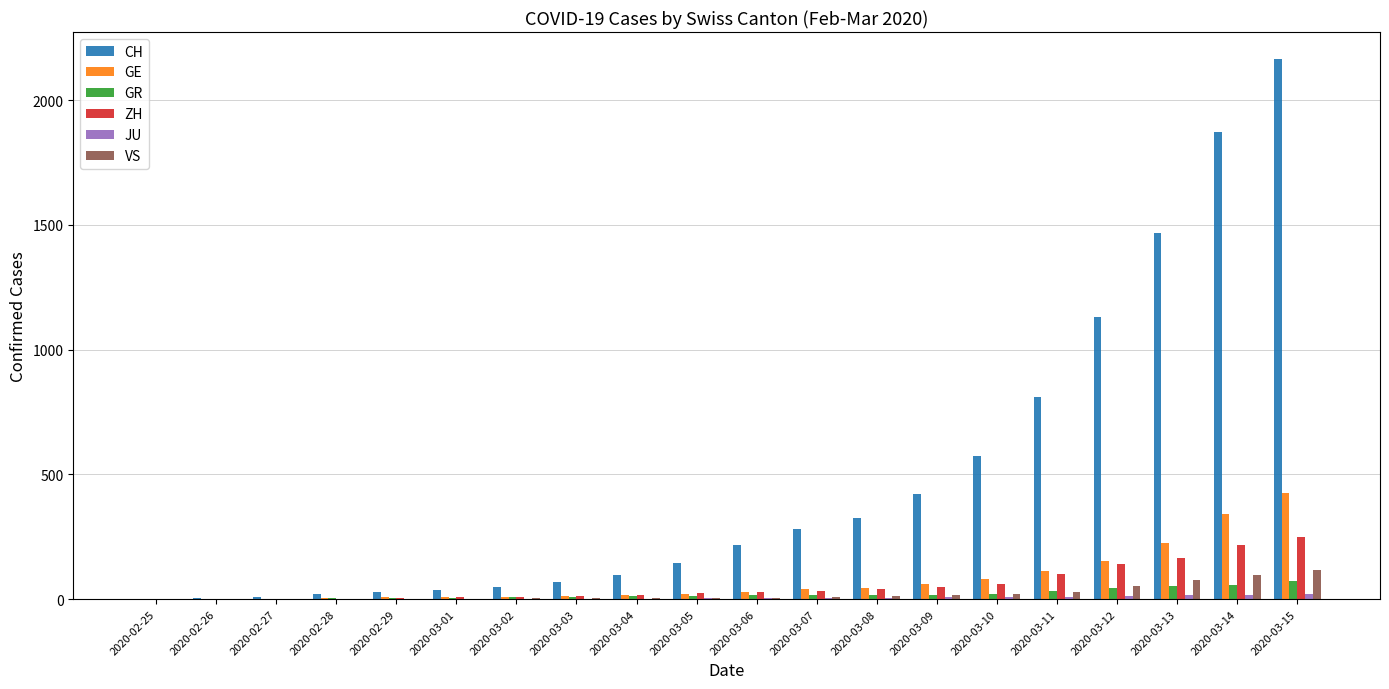

What is the maximum value shown in the chart?

2165